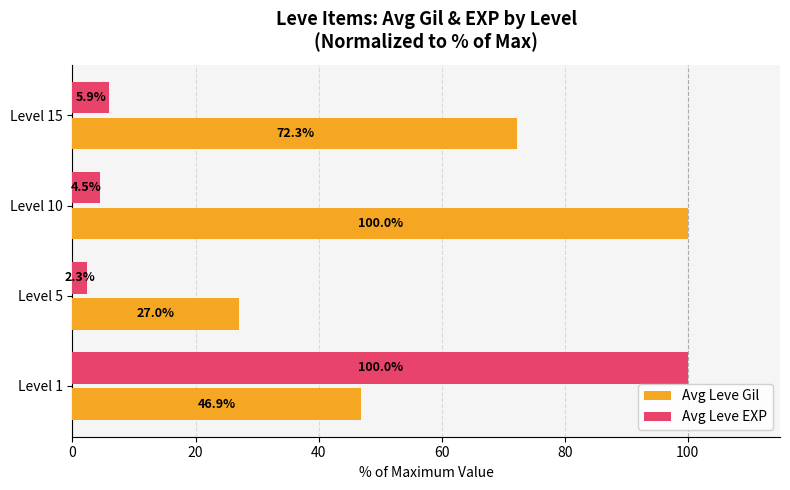

Where is Avg Leve EXP nearest to the value 51?

Level 15